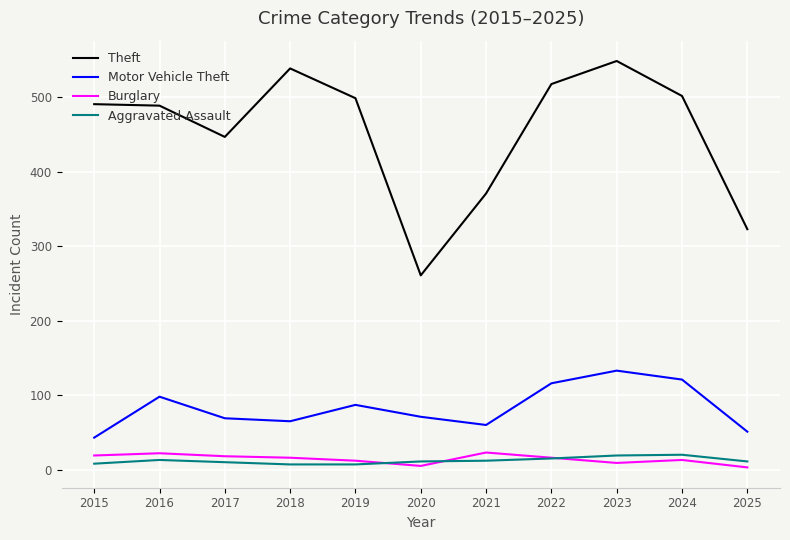

Which series changed the most between 2015 and 2022?

Motor Vehicle Theft